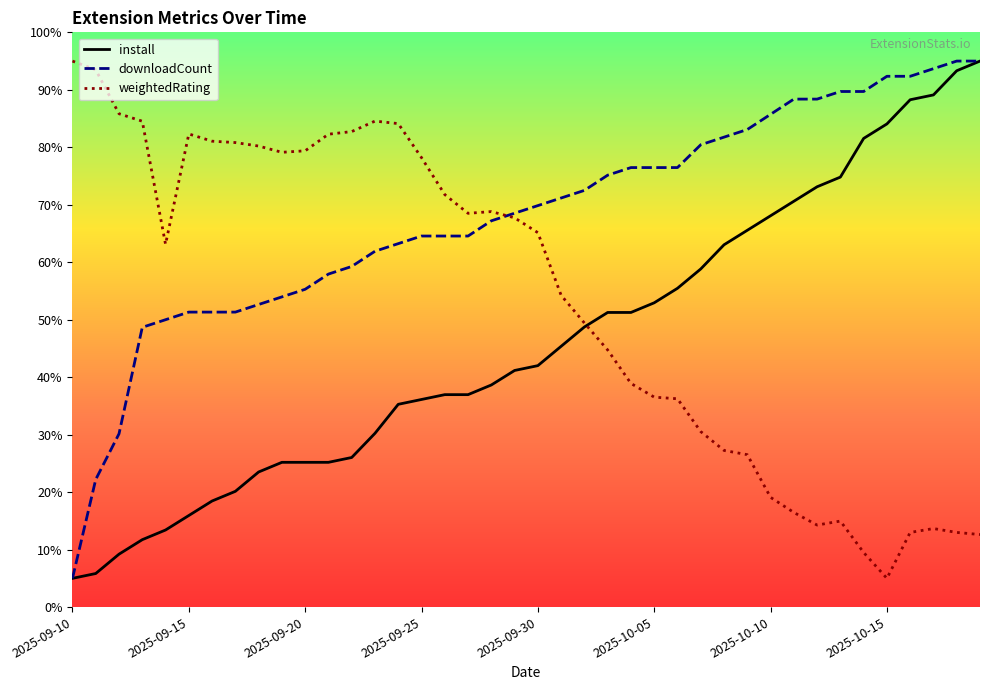

True or false: install and downloadCount intersect in this chart.

False